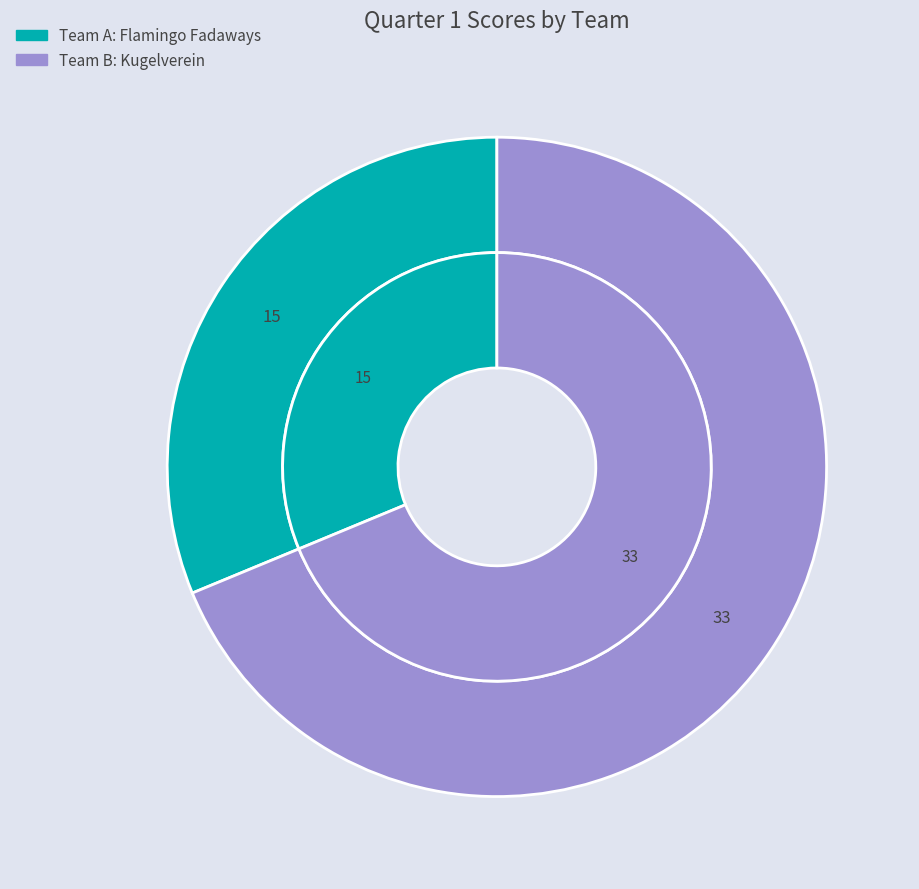

Approximately how many times larger is the value at Team B compared to Team A?

2.2